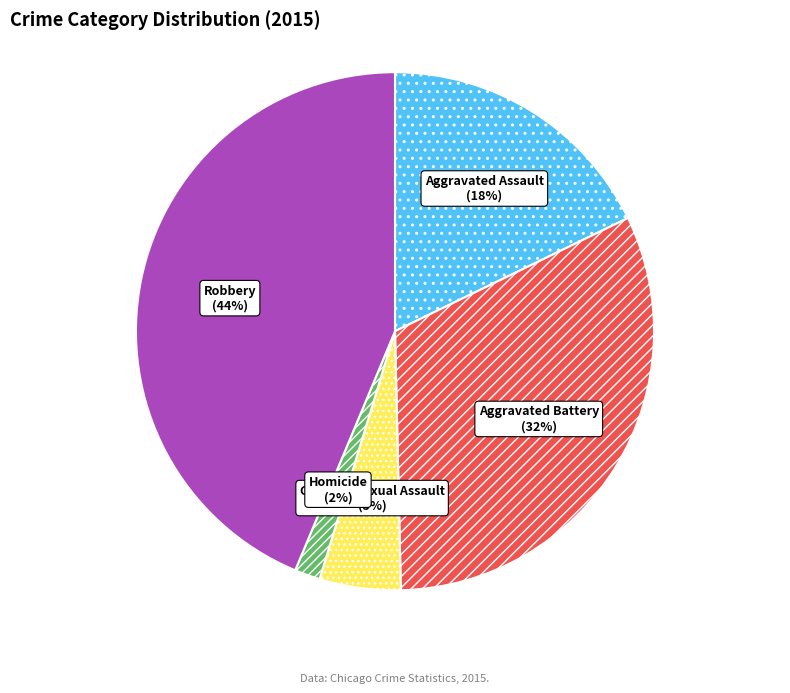

Approximately how many times larger is the value at Homicide compared to Aggravated Assault?

0.1